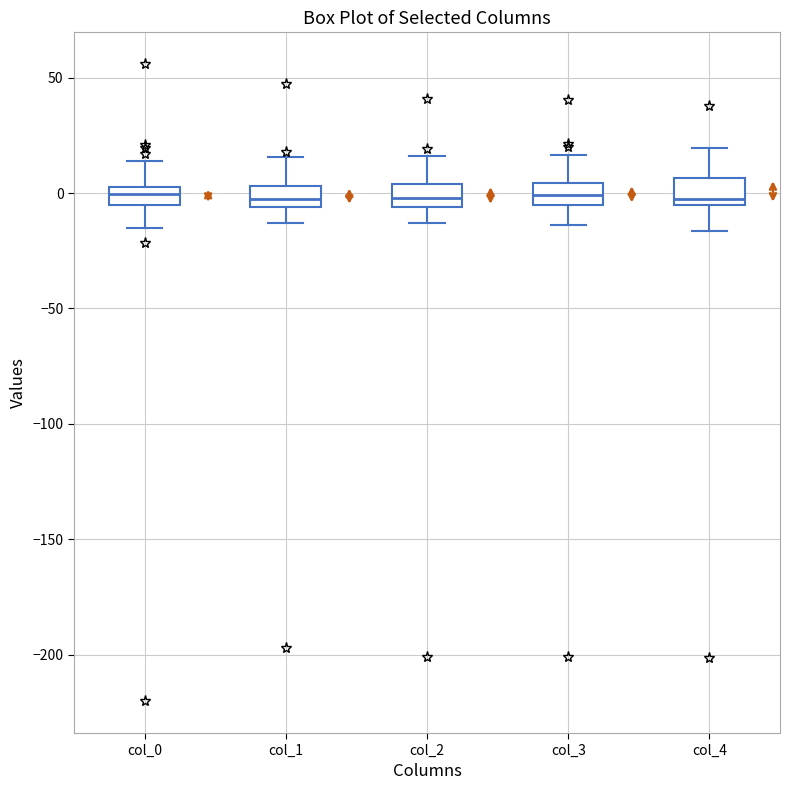

Reading left to right, read every box against the y-axis: the position of its median line, the range the box covers, and the ends of its whiskers. The values are not printed on the chart, so give them approximately, as read against the axis.

col_0: median 0, box -5 to 5, whiskers -15 to 15
col_1: median 0, box -5 to 5, whiskers -15 to 15
col_2: median 0, box -5 to 5, whiskers -15 to 15
col_3: median 0, box -5 to 5, whiskers -15 to 15
col_4: median -5 (just above the box's lower edge), box -5 to 5, whiskers -15 to 20